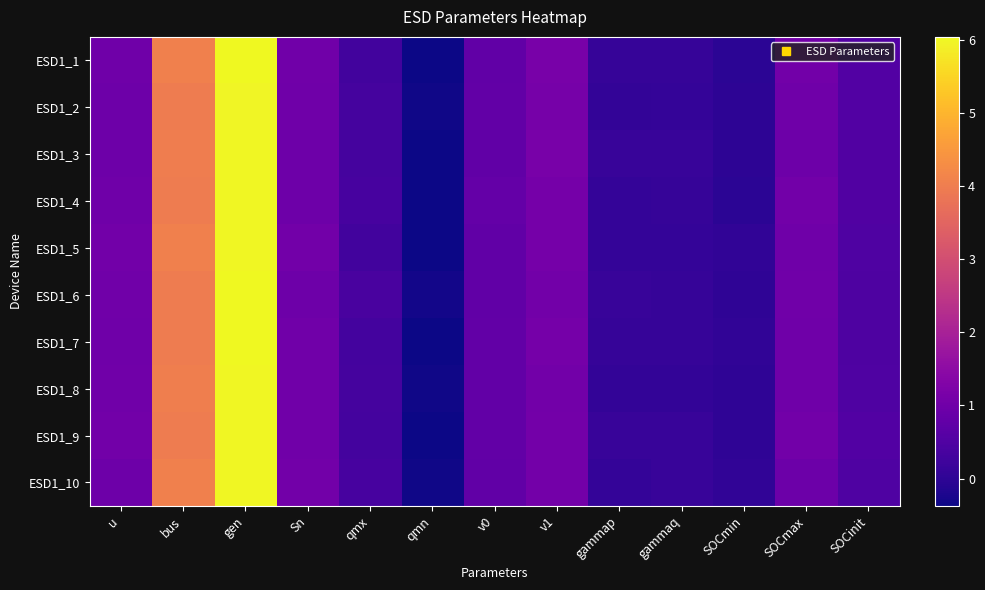

Which has a higher value, qmx or v0?

v0